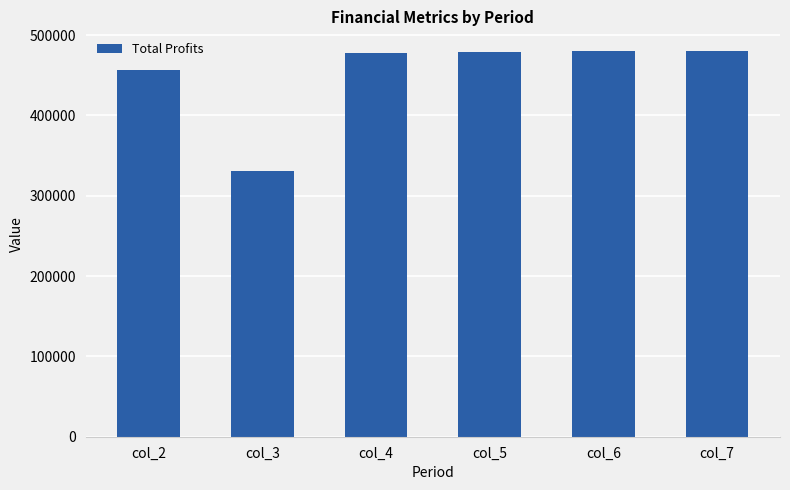

What is the value of the 3rd bar from the left?

477512.8